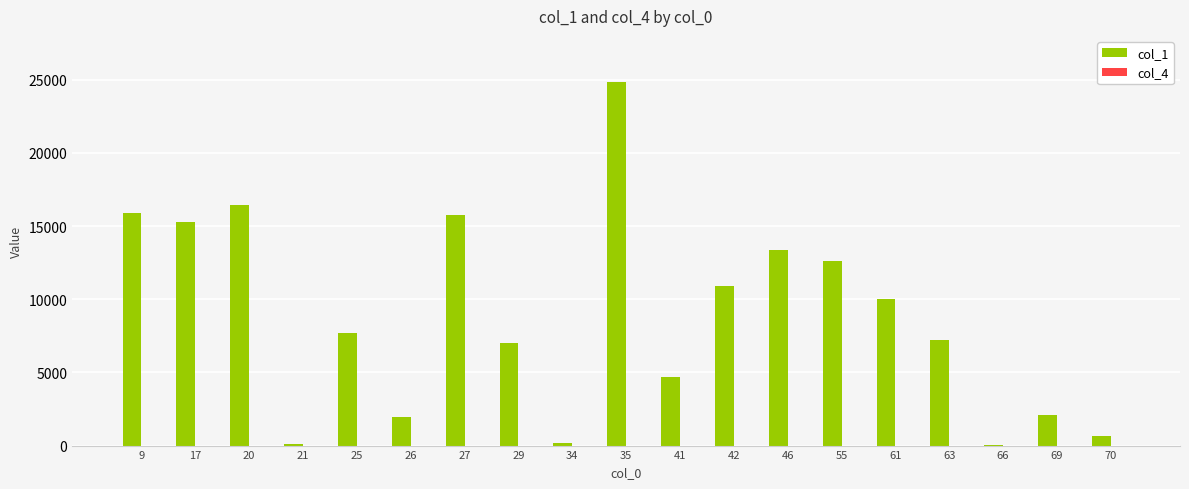

What is the greatest value displayed?

24841